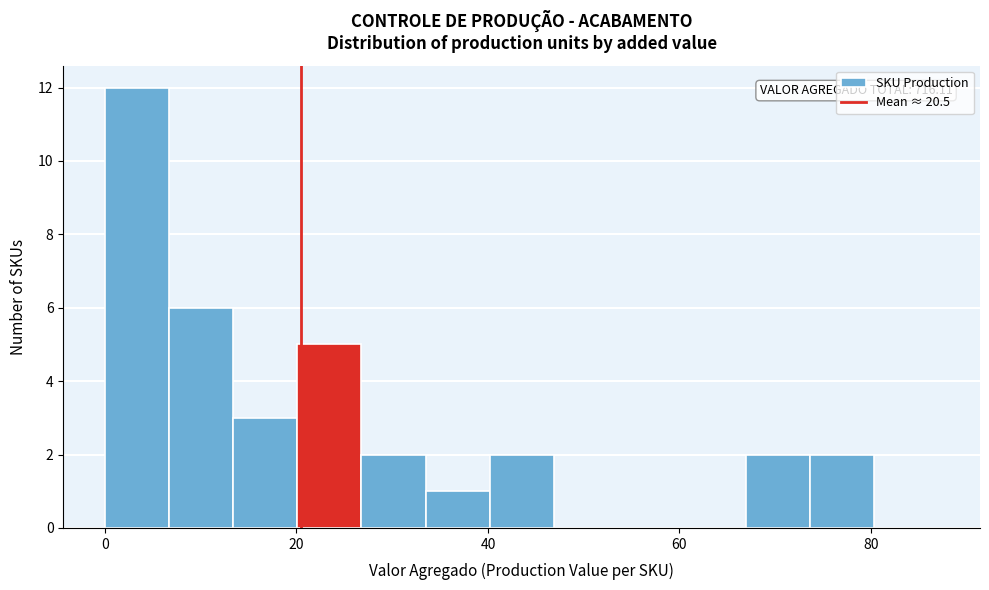

Around what value on the x-axis is the tallest bar? Give the approximate position of its centre, as read against the axis.

4